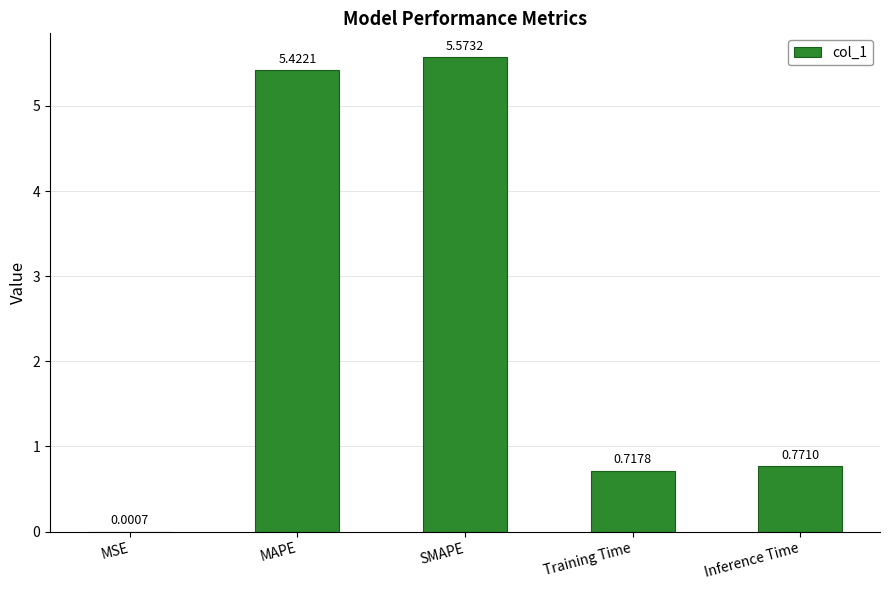

True or false: the data shows 1.0 at Training Time.

False